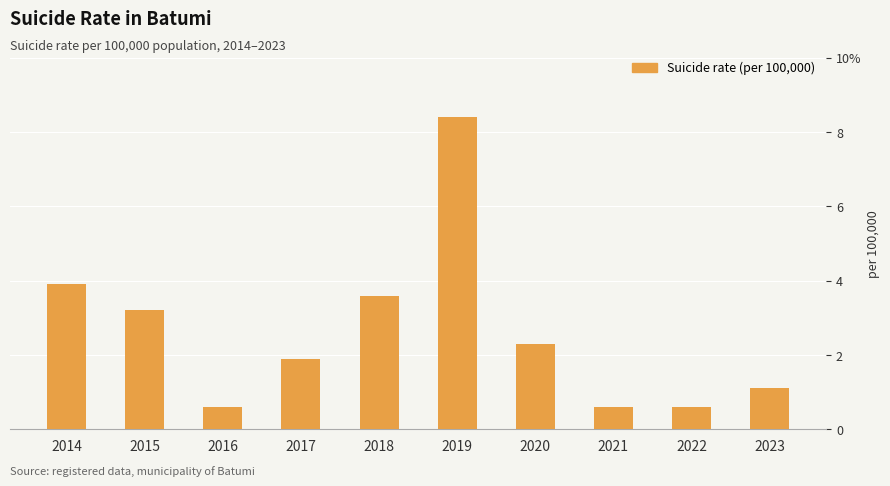

Does the chart contain any negative values?

No